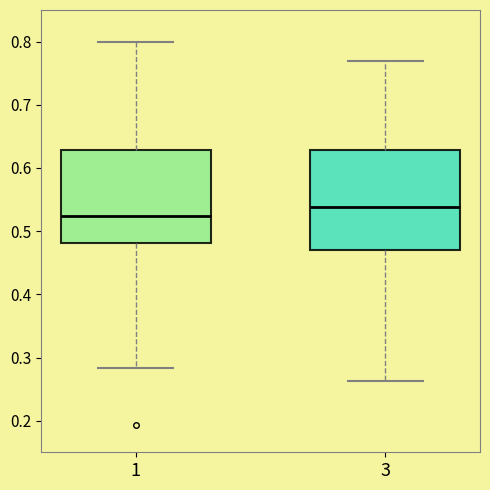

Reading left to right, transcribe this box plot: for each box, give where its median line is, the range the box spans, and where its two whiskers end, as read against the y-axis. The values are not printed on the chart, so give them approximately, as read against the axis.

1: median 0.52, box 0.48 to 0.63, whiskers 0.28 to 0.80
3: median 0.54, box 0.47 to 0.63, whiskers 0.26 to 0.77